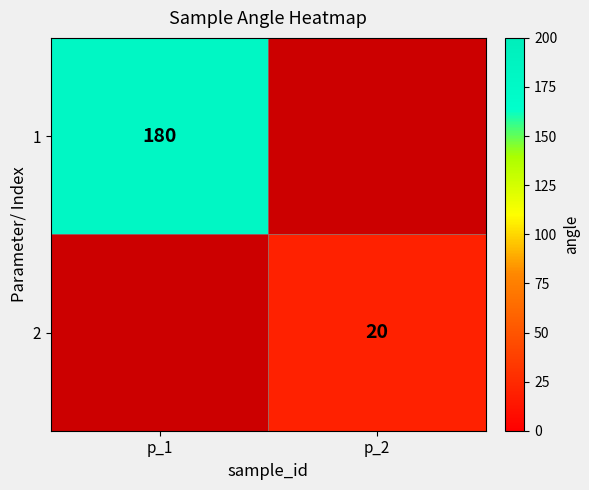

The 1 series shows 180 at p_1. True or false?

True